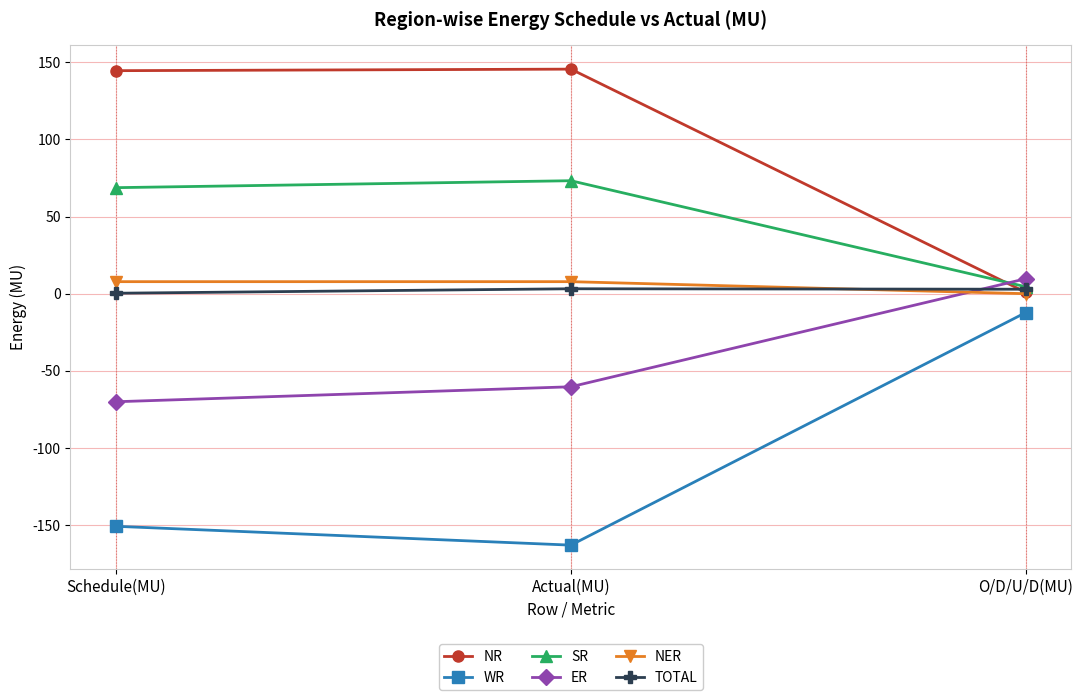

What is the value of the ER point at the 3rd from the left?

9.7